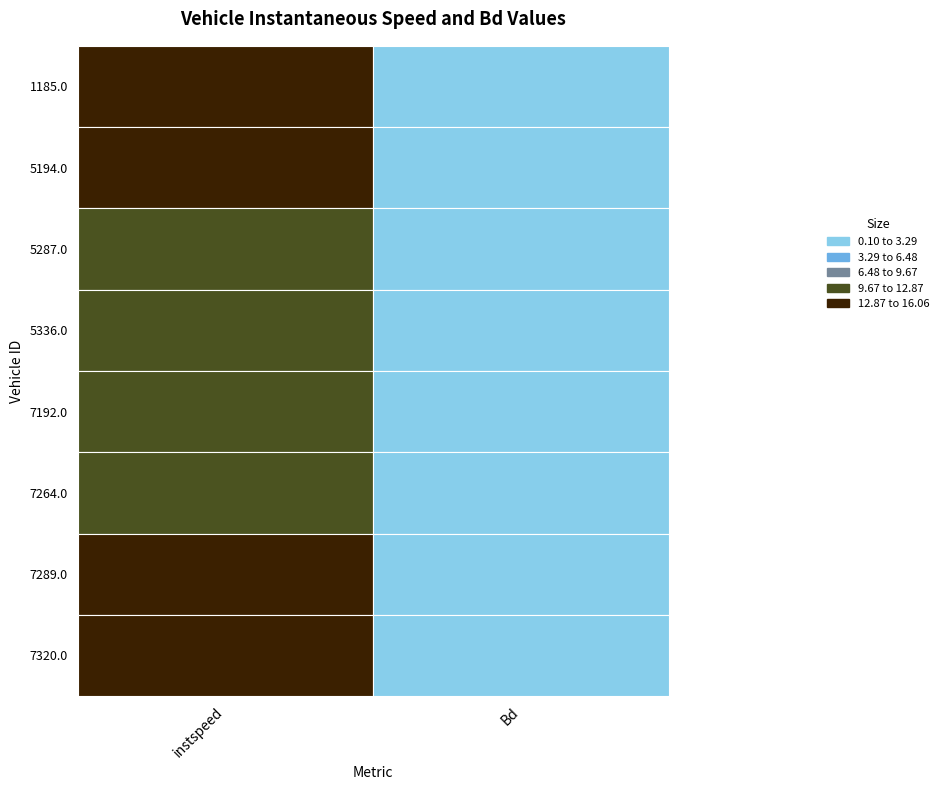

Which series changed the most between 0 and 1?

5194.0